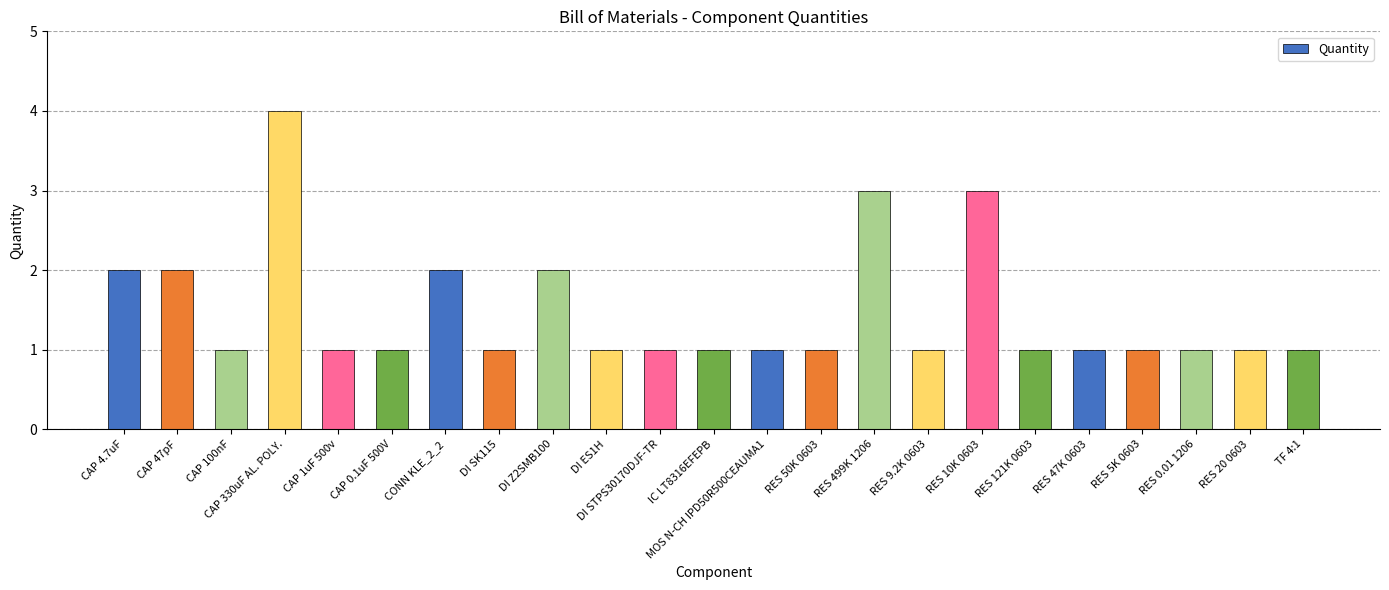

Is it true that the value at CAP 0.1uF 500V is 1?

True